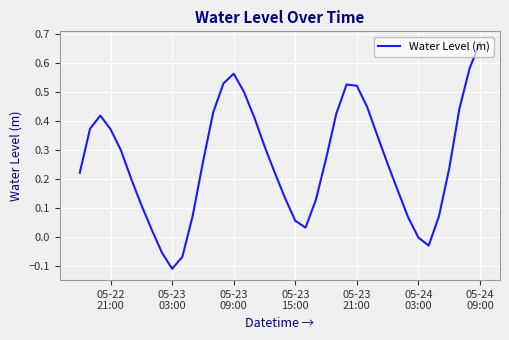

What is the difference between the maximum and minimum values?

0.8